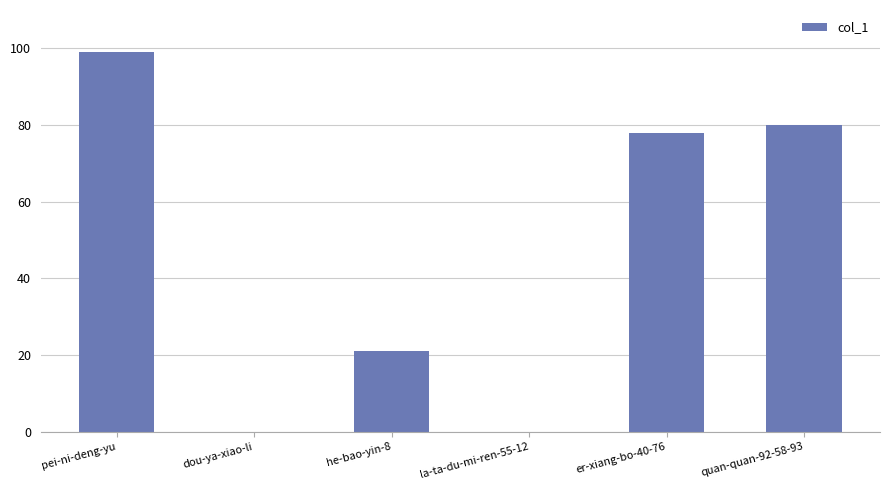

What is the maximum value shown in the chart?

99